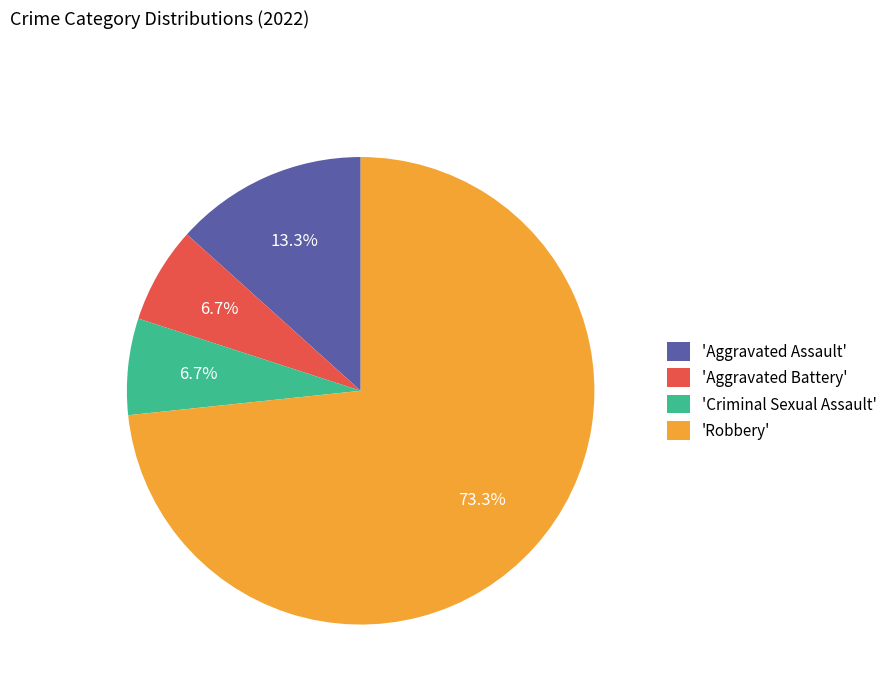

Approximately how many times larger is the value at 'Aggravated Assault' compared to 'Aggravated Battery'?

2.0